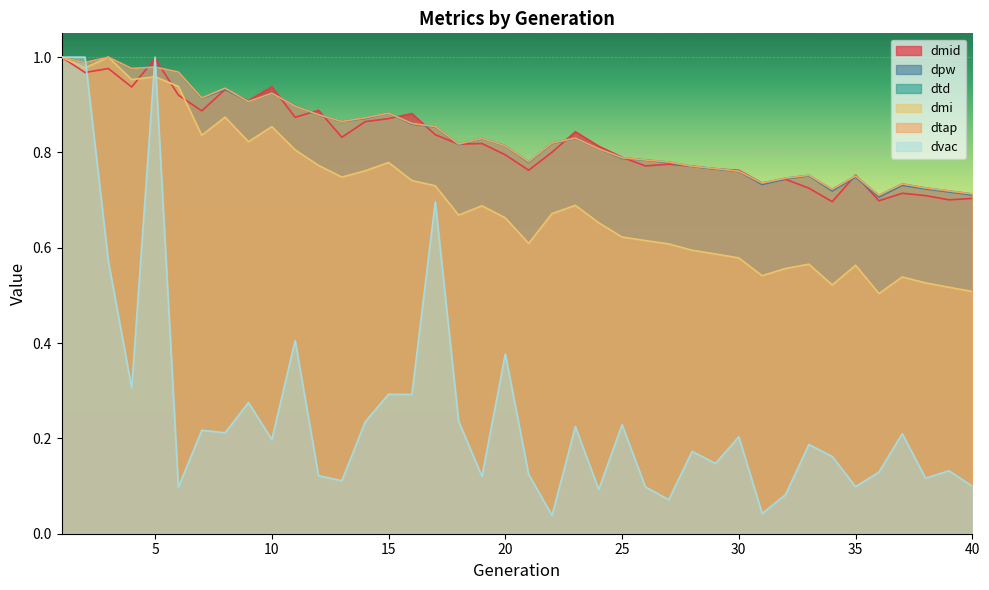

Which has a higher value, 17 or 6?

6